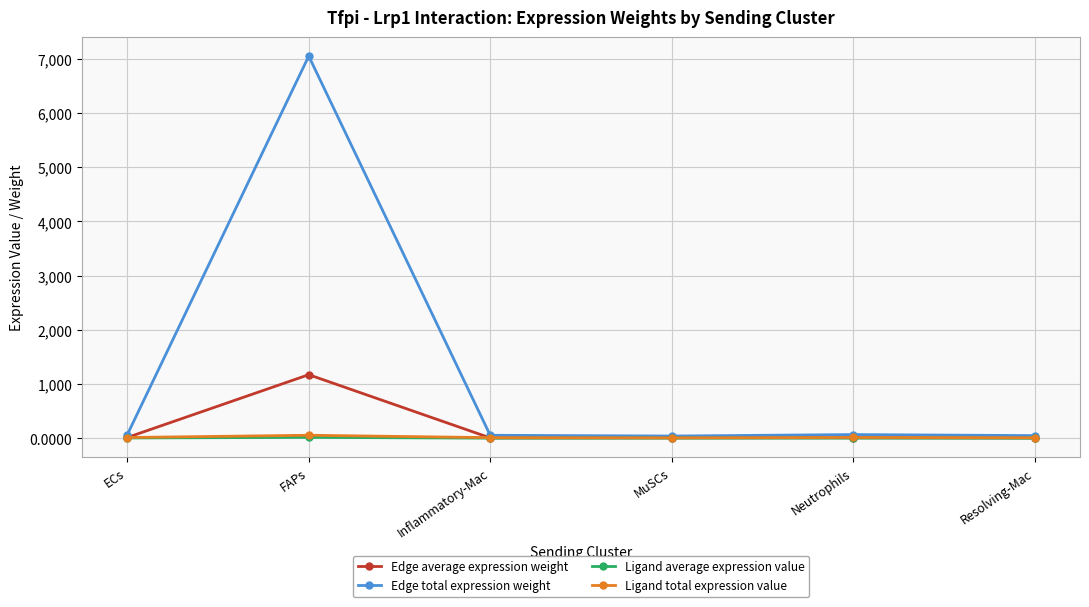

What is the label of the 3rd point from the right?

MuSCs